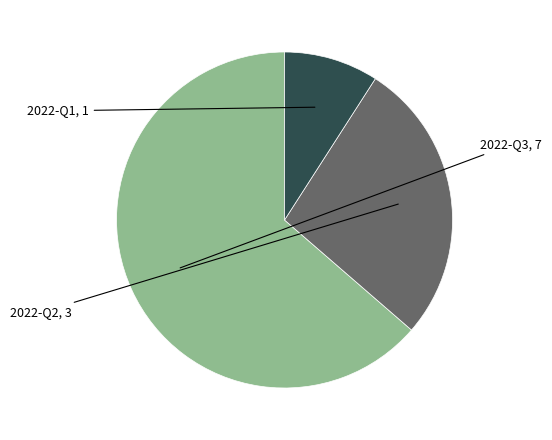

Does any single category account for the majority?

Yes